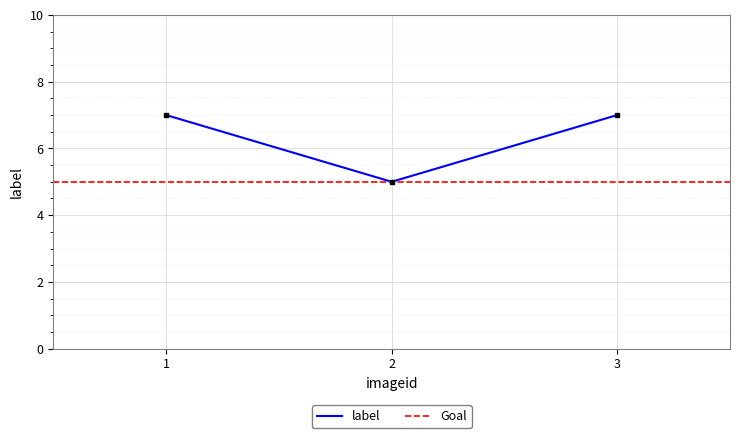

What is the ratio of the value at 3 to the value at 2?

1.4